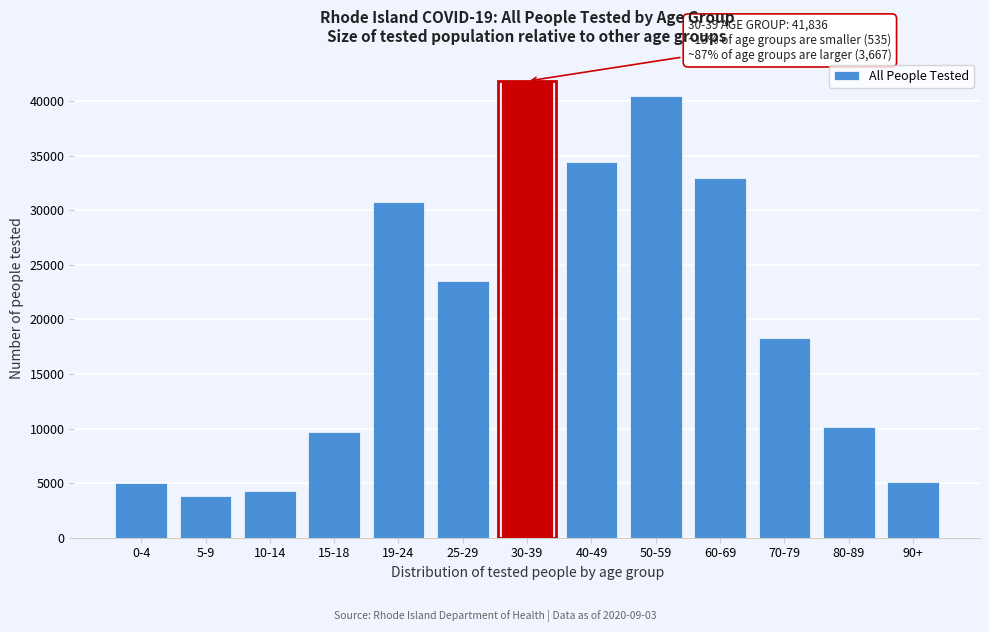

Is it true that the value at 80-89 is 13873?

False